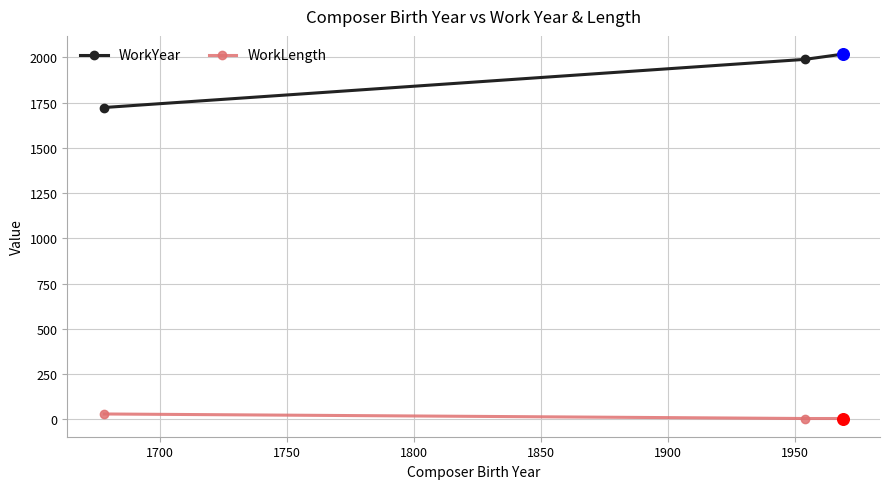

At how many categories does at least one series exceed 176?

3